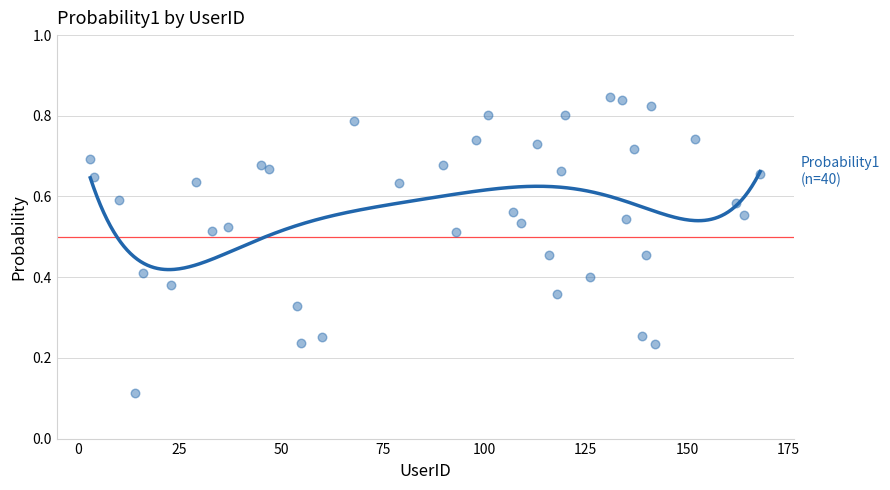

What is the change in value from 68 to 168?

-0.1